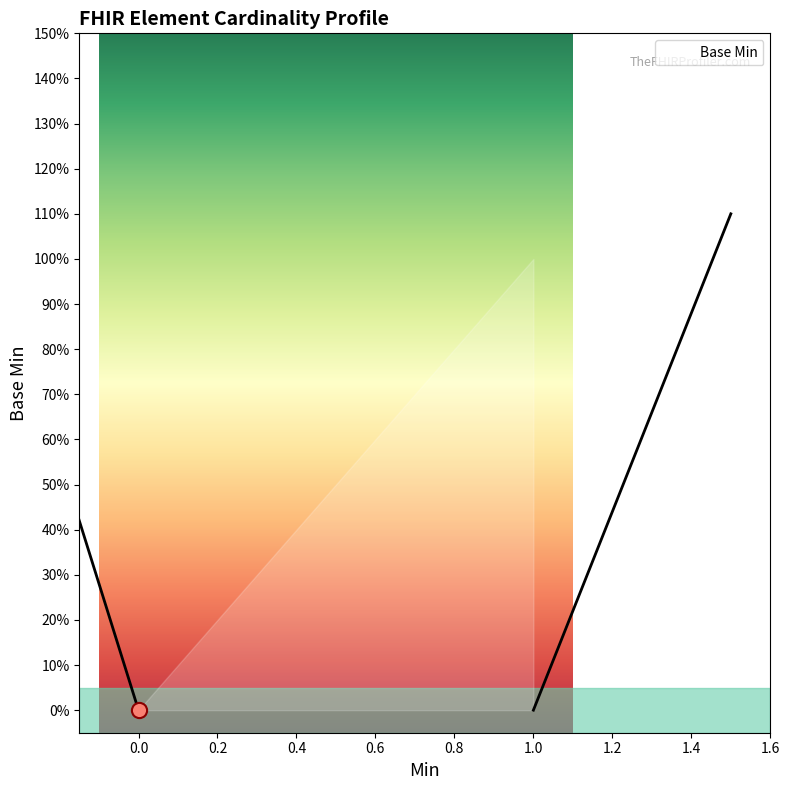

Between 1 and 0, which is larger?

1